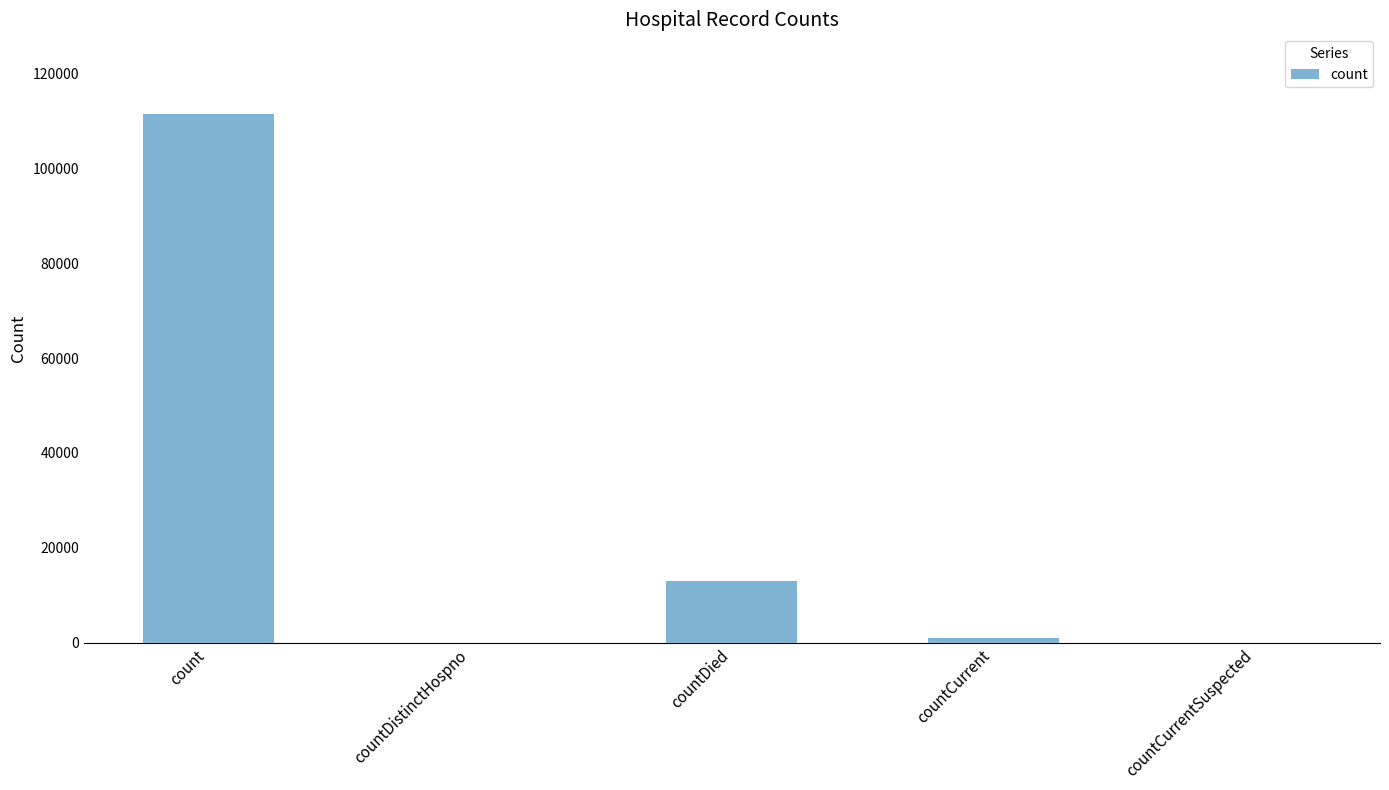

Reading left to right, what are all the values shown in this chart?

111487	0	13076	974	0